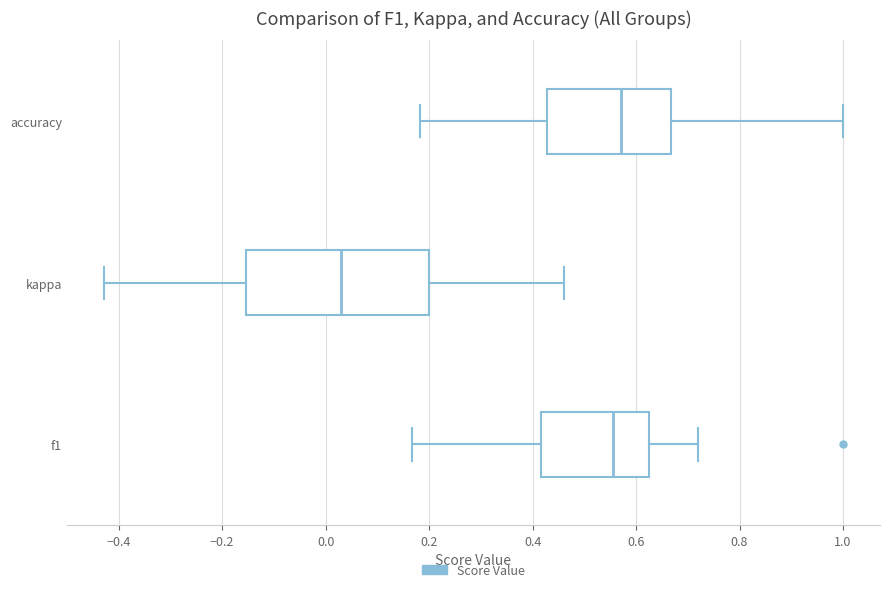

Reading bottom to top, read every box against the x-axis: the position of its median line, the range the box covers, and the ends of its whiskers. The values are not printed on the chart, so give them approximately, as read against the axis.

f1: median 0.56, box 0.42 to 0.62, whiskers 0.16 to 0.72
kappa: median 0.02, box -0.16 to 0.20, whiskers -0.42 to 0.46
accuracy: median 0.58, box 0.42 to 0.66, whiskers 0.18 to 1.00